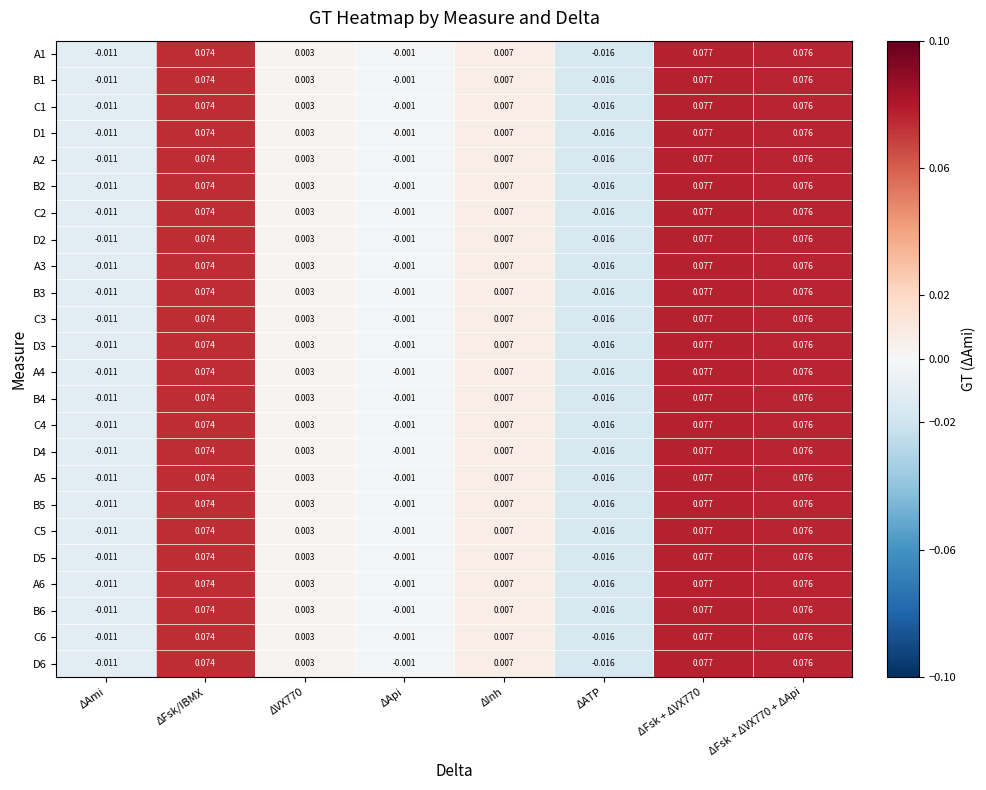

At which label does D4 first exceed 0?

ΔFsk/IBMX